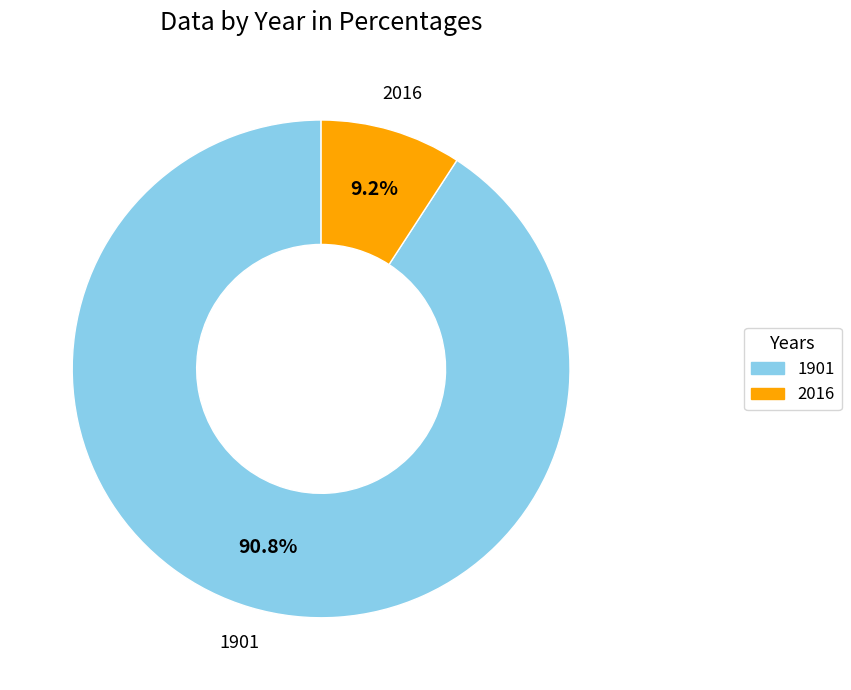

Which category has the smallest portion of the pie?

2016